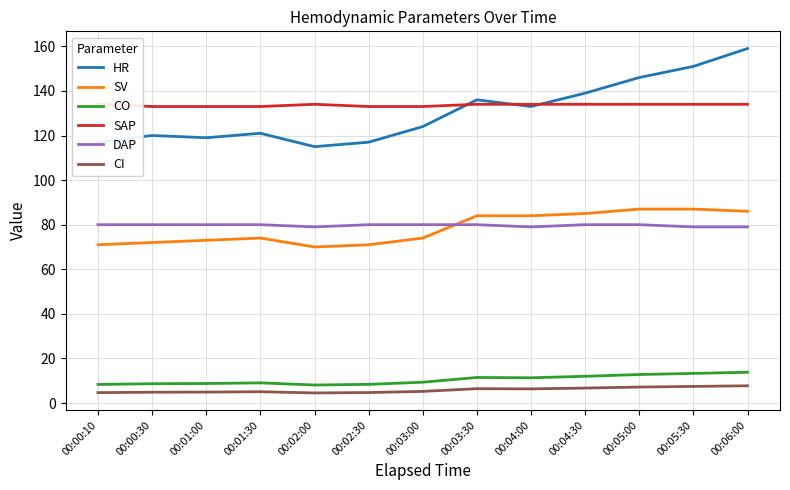

What is the sum of all SV values?

1018.0